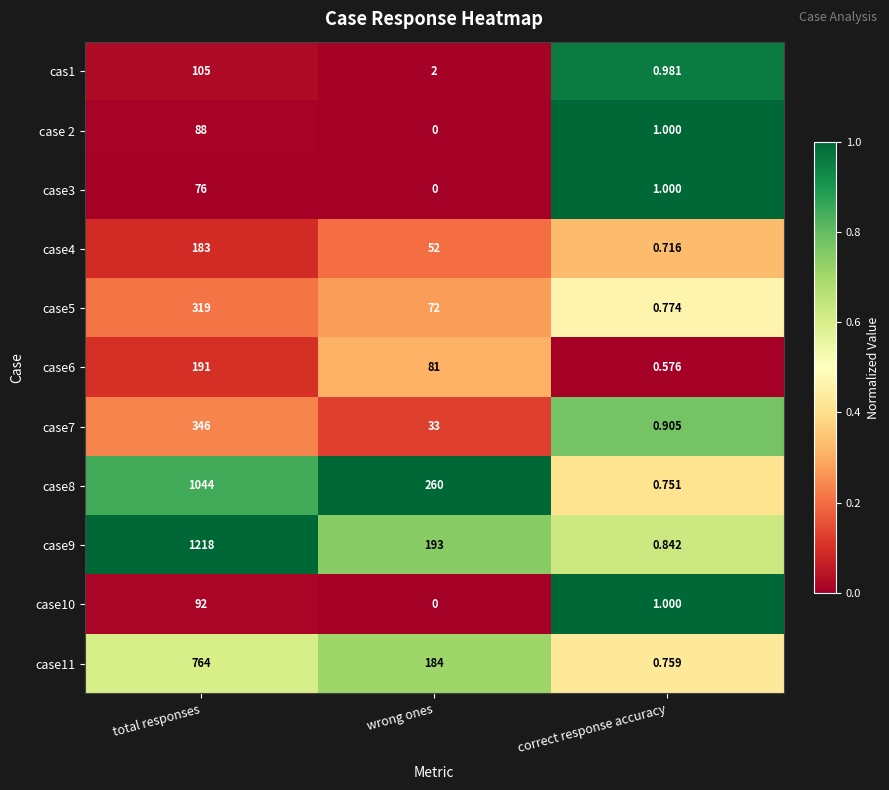

Is the value of case6 at correct response accuracy greater than the value of case11 at total responses?

No